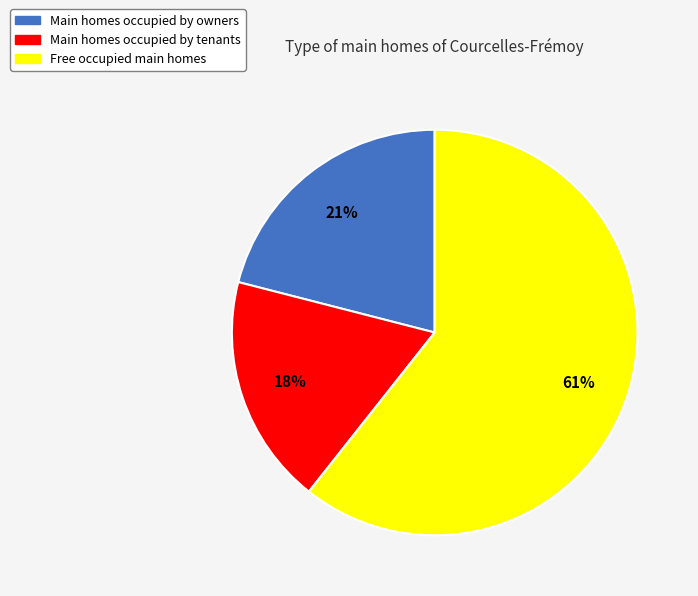

Does any single category account for the majority?

Yes